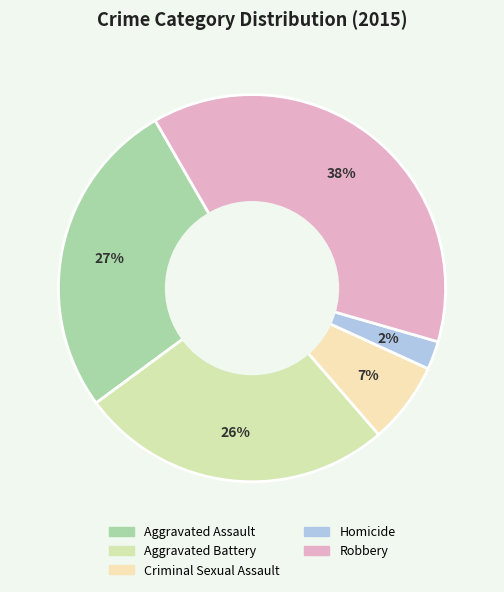

What percentage do Homicide and Aggravated Assault together represent?

29.1%